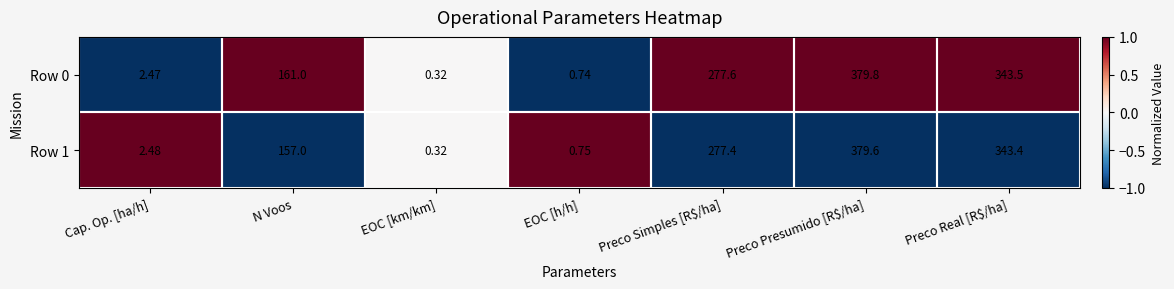

Count the number of data series in this chart.

2